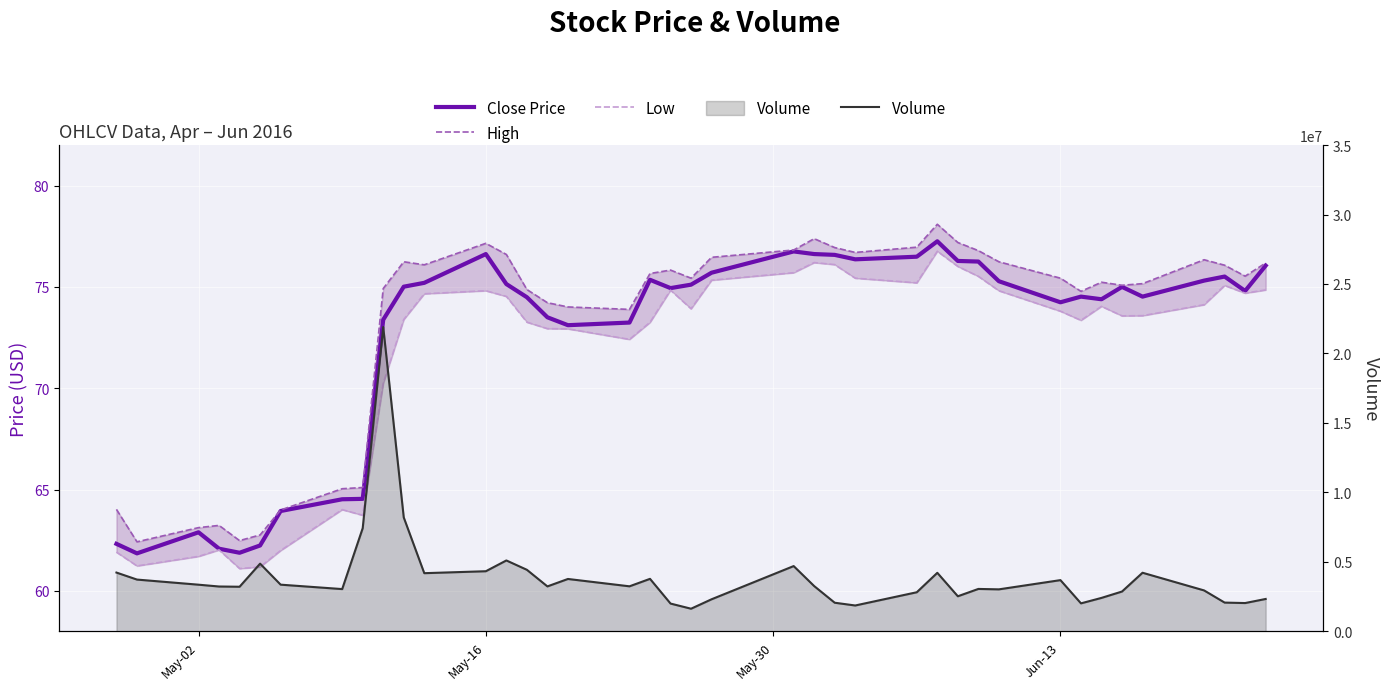

True or false: Low and Close Price intersect in this chart.

False